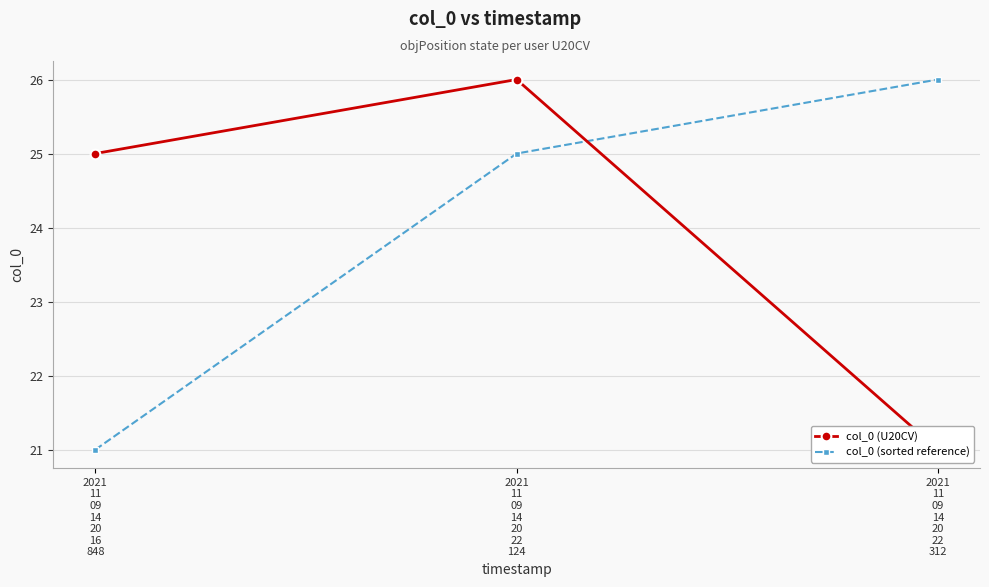

What is the difference between the maximum and second lowest values in the col_0 (sorted reference) series?

1